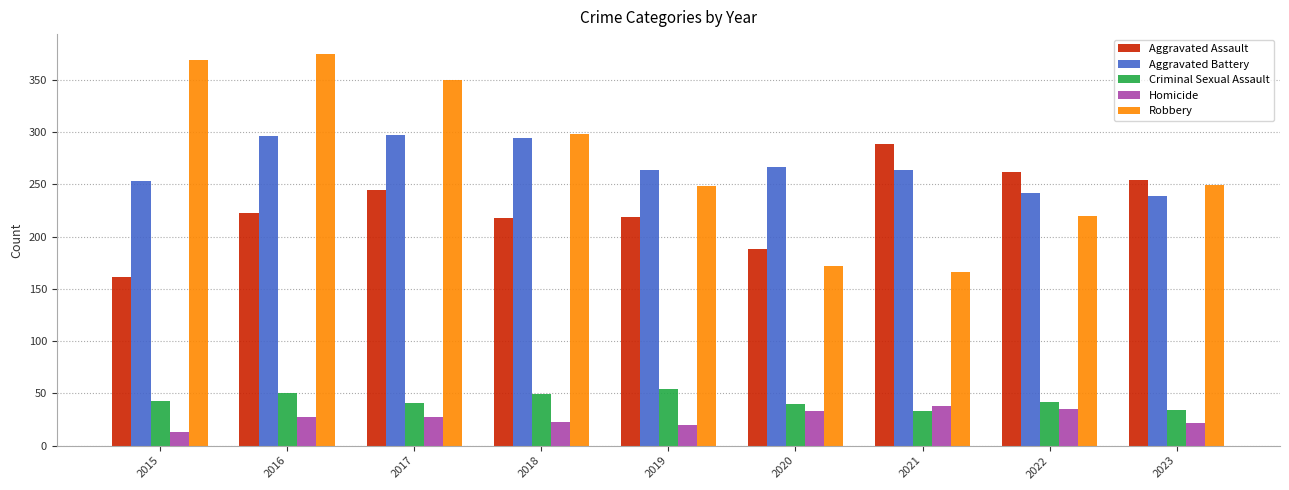

What is the approximate value of Aggravated Assault at 2018, to the nearest 5?

220